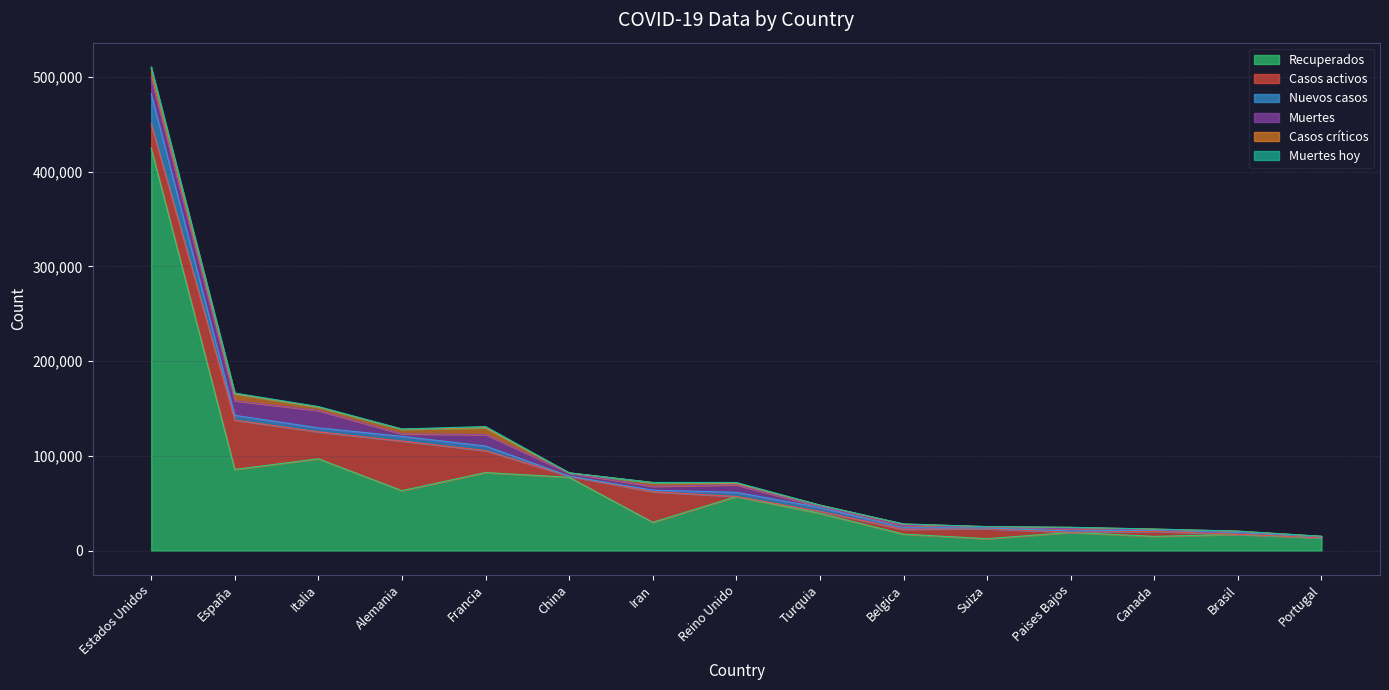

What is the difference between the Casos activos values at China and Canada?

4151